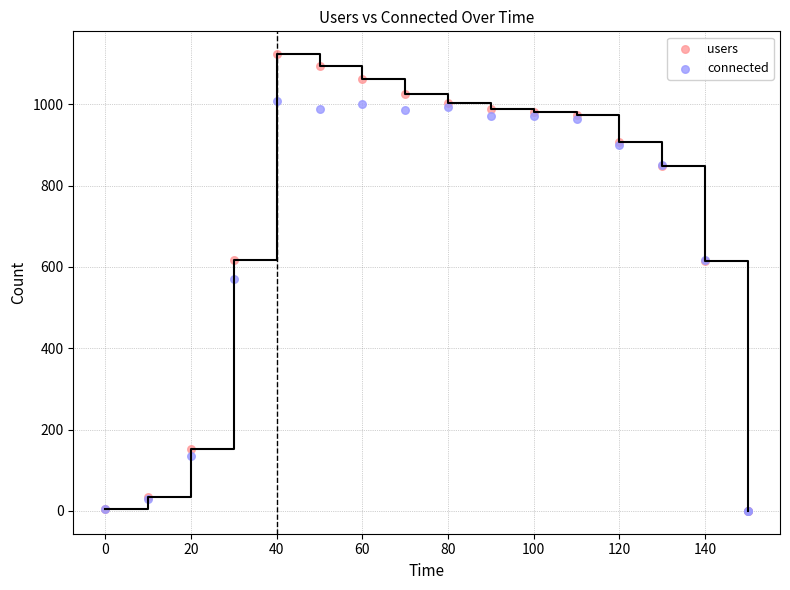

In the connected series, what Y value is closest to 504?

569